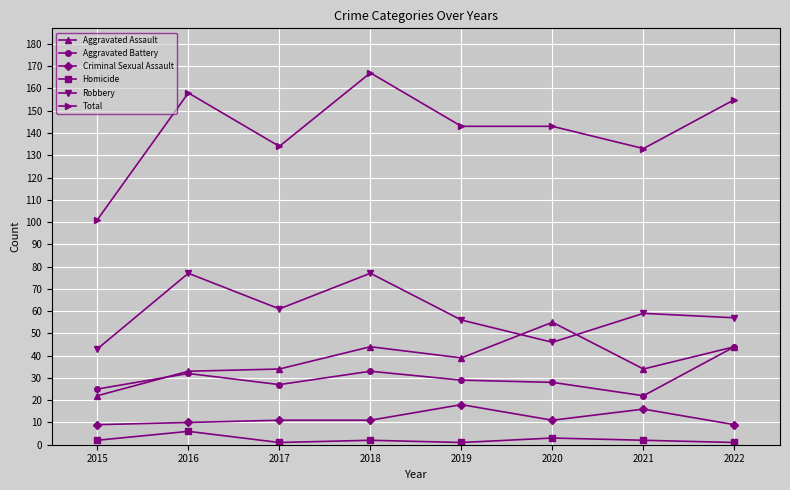

True or false: Robbery has a value of 134 at 2016.

False